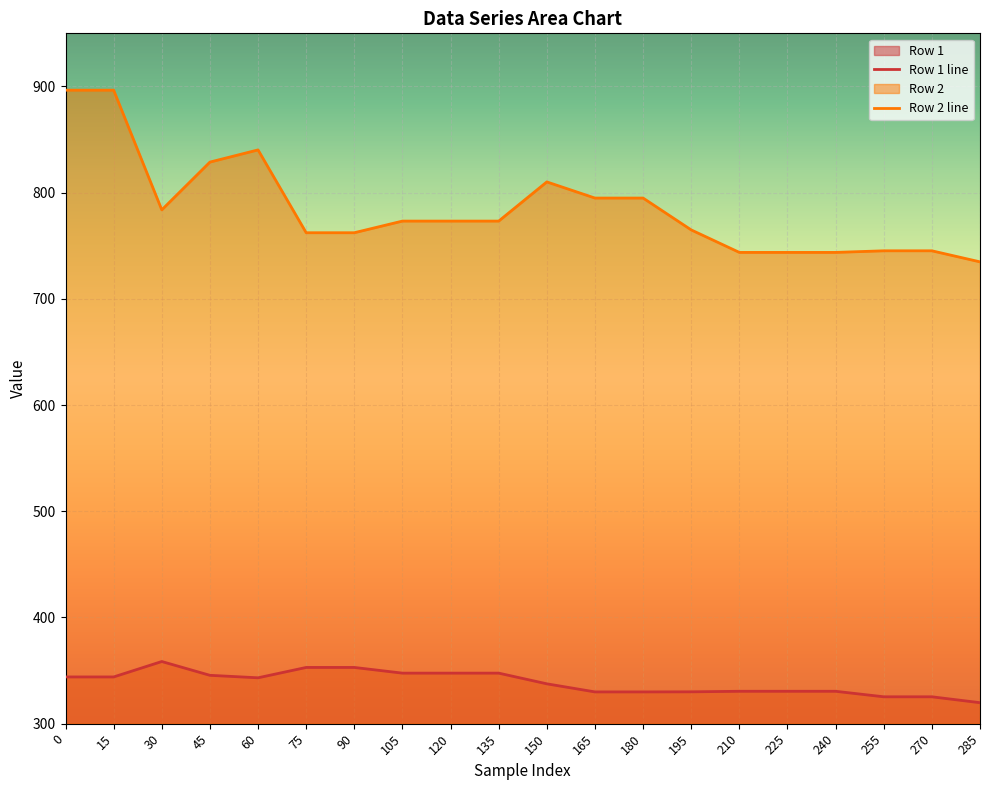

What is the value of the Row 2 line point at the 12th from the left?

794.9